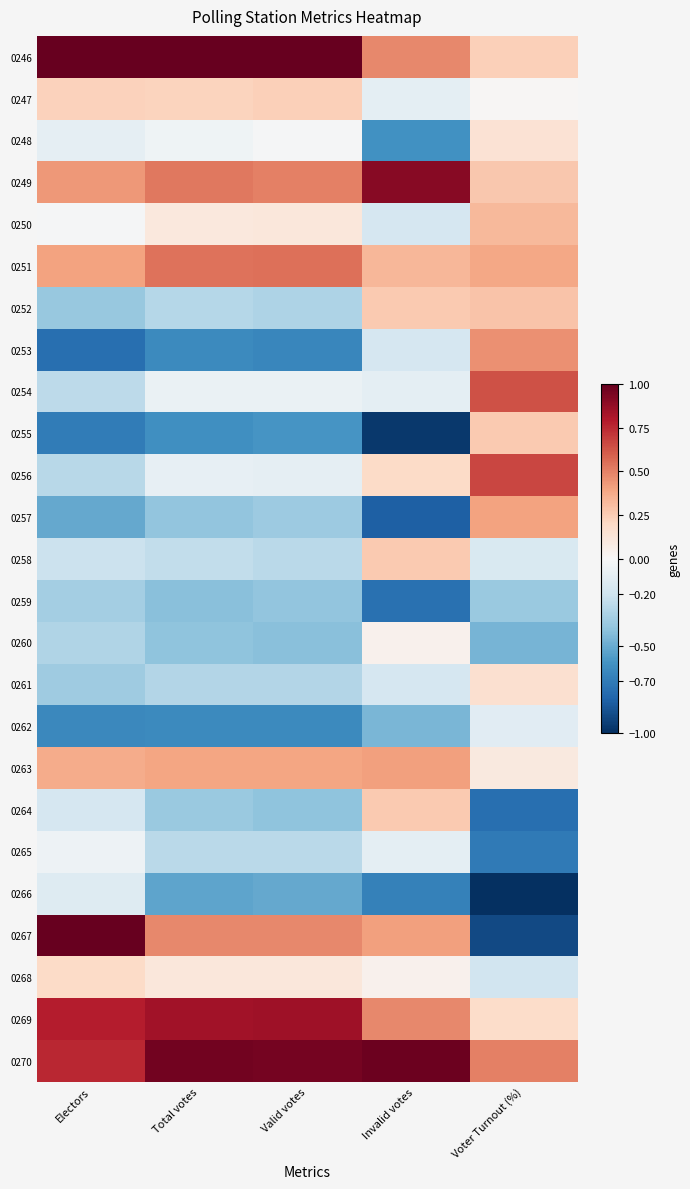

Reading left to right, extract all data points from this chart.

0246: Electors=1.0	Total votes=1.0	Valid votes=1.0	Invalid votes=0.5	Voter Turnout (%)=0.2
0247: Electors=0.2	Total votes=0.2	Valid votes=0.2	Invalid votes=-0.1	Voter Turnout (%)=0.0
0248: Electors=-0.1	Total votes=-0.0	Valid votes=-0.0	Invalid votes=-0.6	Voter Turnout (%)=0.1
0249: Electors=0.4	Total votes=0.5	Valid votes=0.5	Invalid votes=0.9	Voter Turnout (%)=0.3
0250: Electors=-0.0	Total votes=0.1	Valid votes=0.1	Invalid votes=-0.2	Voter Turnout (%)=0.3
0251: Electors=0.4	Total votes=0.5	Valid votes=0.5	Invalid votes=0.3	Voter Turnout (%)=0.4
0252: Electors=-0.4	Total votes=-0.3	Valid votes=-0.3	Invalid votes=0.3	Voter Turnout (%)=0.3
0253: Electors=-0.8	Total votes=-0.6	Valid votes=-0.7	Invalid votes=-0.2	Voter Turnout (%)=0.5
0254: Electors=-0.3	Total votes=-0.1	Valid votes=-0.1	Invalid votes=-0.1	Voter Turnout (%)=0.6
0255: Electors=-0.7	Total votes=-0.6	Valid votes=-0.6	Invalid votes=-1.0	Voter Turnout (%)=0.3
0256: Electors=-0.3	Total votes=-0.1	Valid votes=-0.1	Invalid votes=0.2	Voter Turnout (%)=0.7
0257: Electors=-0.5	Total votes=-0.4	Valid votes=-0.4	Invalid votes=-0.8	Voter Turnout (%)=0.4
0258: Electors=-0.2	Total votes=-0.2	Valid votes=-0.3	Invalid votes=0.3	Voter Turnout (%)=-0.2
0259: Electors=-0.3	Total votes=-0.4	Valid votes=-0.4	Invalid votes=-0.7	Voter Turnout (%)=-0.4
0260: Electors=-0.3	Total votes=-0.4	Valid votes=-0.4	Invalid votes=0.0	Voter Turnout (%)=-0.5
0261: Electors=-0.4	Total votes=-0.3	Valid votes=-0.3	Invalid votes=-0.2	Voter Turnout (%)=0.2
0262: Electors=-0.6	Total votes=-0.6	Valid votes=-0.6	Invalid votes=-0.5	Voter Turnout (%)=-0.1
0263: Electors=0.4	Total votes=0.4	Valid votes=0.4	Invalid votes=0.4	Voter Turnout (%)=0.1
0264: Electors=-0.2	Total votes=-0.4	Valid votes=-0.4	Invalid votes=0.3	Voter Turnout (%)=-0.8
0265: Electors=-0.0	Total votes=-0.3	Valid votes=-0.3	Invalid votes=-0.1	Voter Turnout (%)=-0.7
0266: Electors=-0.1	Total votes=-0.5	Valid votes=-0.5	Invalid votes=-0.7	Voter Turnout (%)=-1.0
0267: Electors=1.0	Total votes=0.5	Valid votes=0.5	Invalid votes=0.4	Voter Turnout (%)=-0.9
0268: Electors=0.2	Total votes=0.1	Valid votes=0.1	Invalid votes=0.0	Voter Turnout (%)=-0.2
0269: Electors=0.8	Total votes=0.8	Valid votes=0.8	Invalid votes=0.5	Voter Turnout (%)=0.2
0270: Electors=0.8	Total votes=1.0	Valid votes=1.0	Invalid votes=1.0	Voter Turnout (%)=0.5